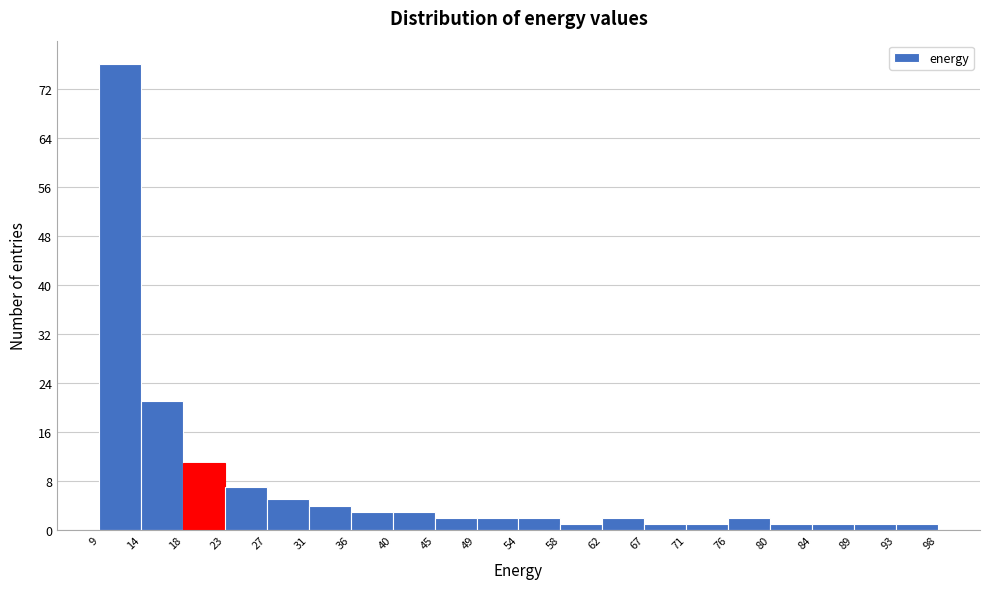

Reading left to right, transcribe this chart: for each bar, give the range it covers on the x-axis and its height. The values are not printed on the chart, so give them approximately, as read against the axis.

9 to 14: 76
14 to 18: 21
18 to 23: 11
23 to 27: 7
27 to 31: 5
31 to 36: 4
36 to 40: 3
40 to 45: 3
45 to 49: 2
49 to 54: 2
54 to 58: 2
58 to 62: 1
62 to 67: 2
67 to 71: 1
71 to 76: 1
76 to 80: 2
80 to 84: 1
84 to 89: 1
89 to 93: 1
93 to 98: 1